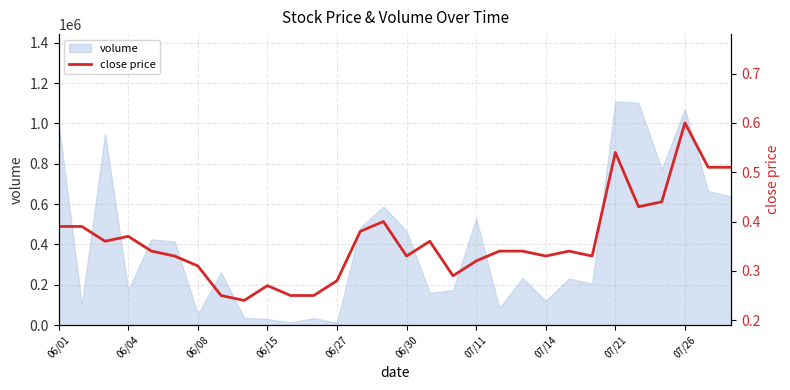

What is the highest value of the volume series?

1110000